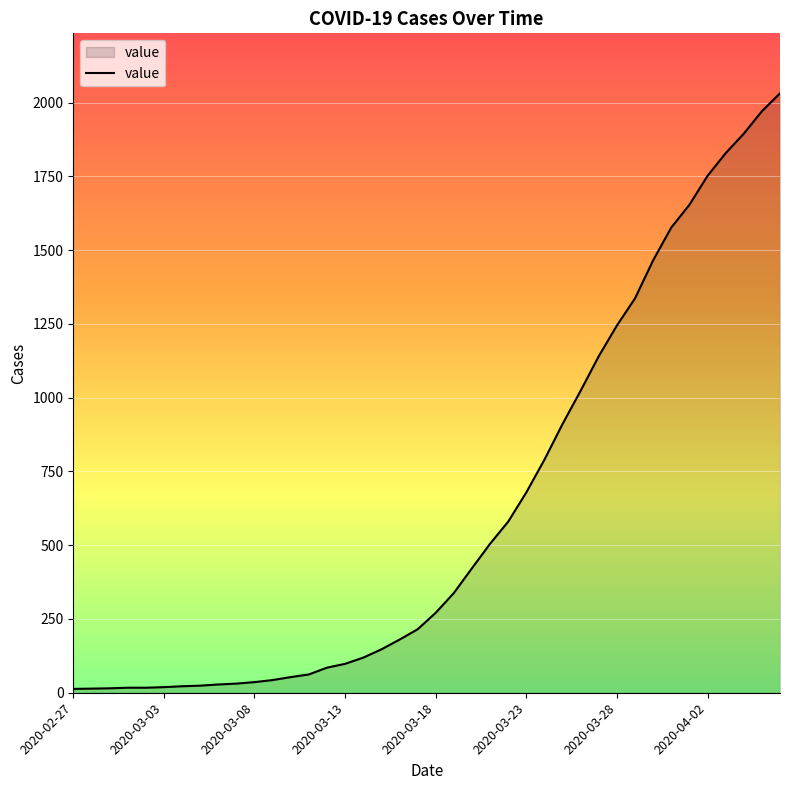

What is the greatest value displayed?

2032